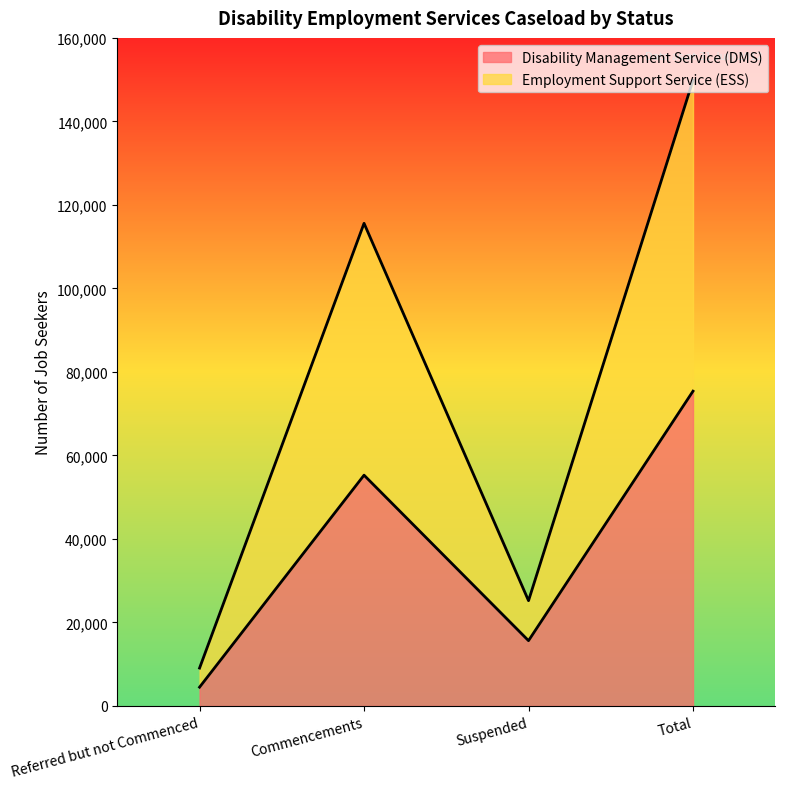

Which category has the lowest value across all series?

Referred but not Commenced